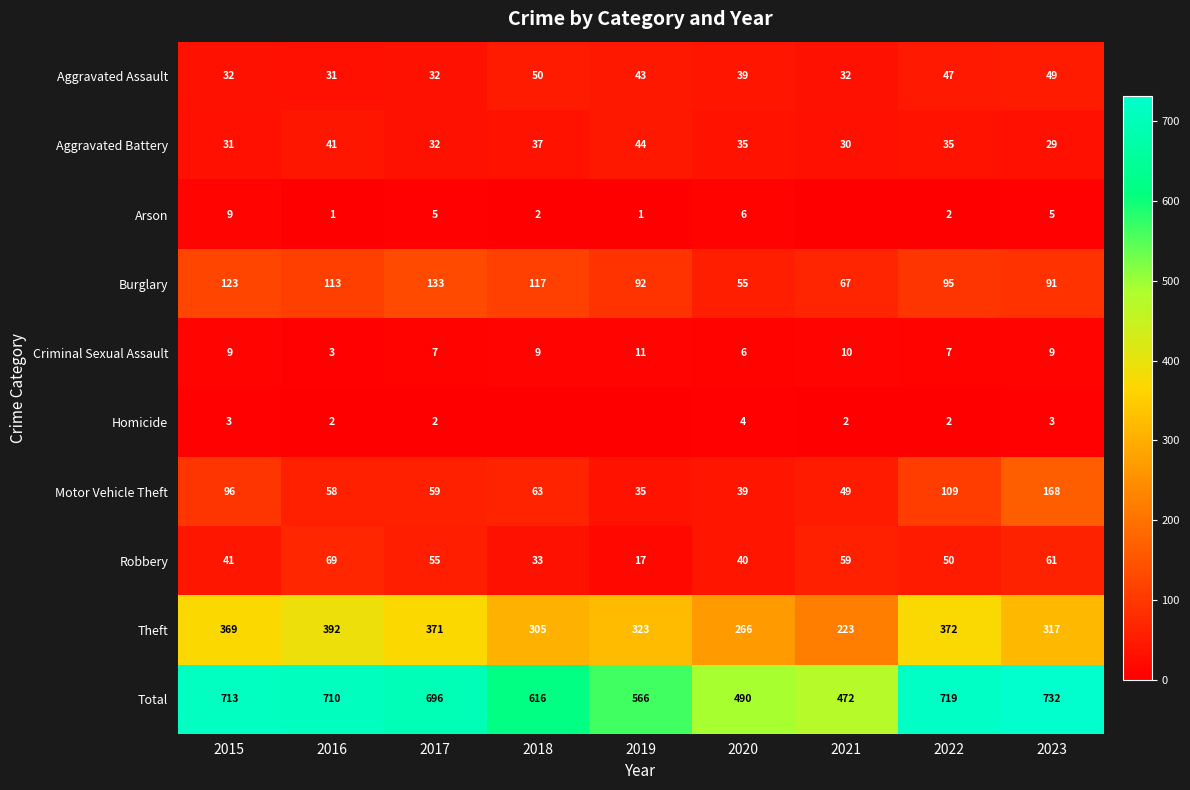

Which series changed the most between 2016 and 2023?

Motor Vehicle Theft